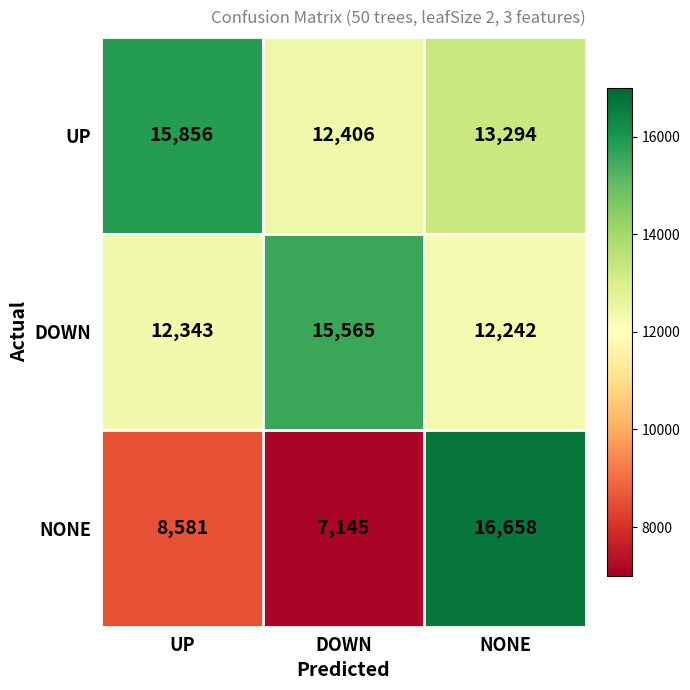

Between UP and DOWN, which series saw the biggest shift?

UP